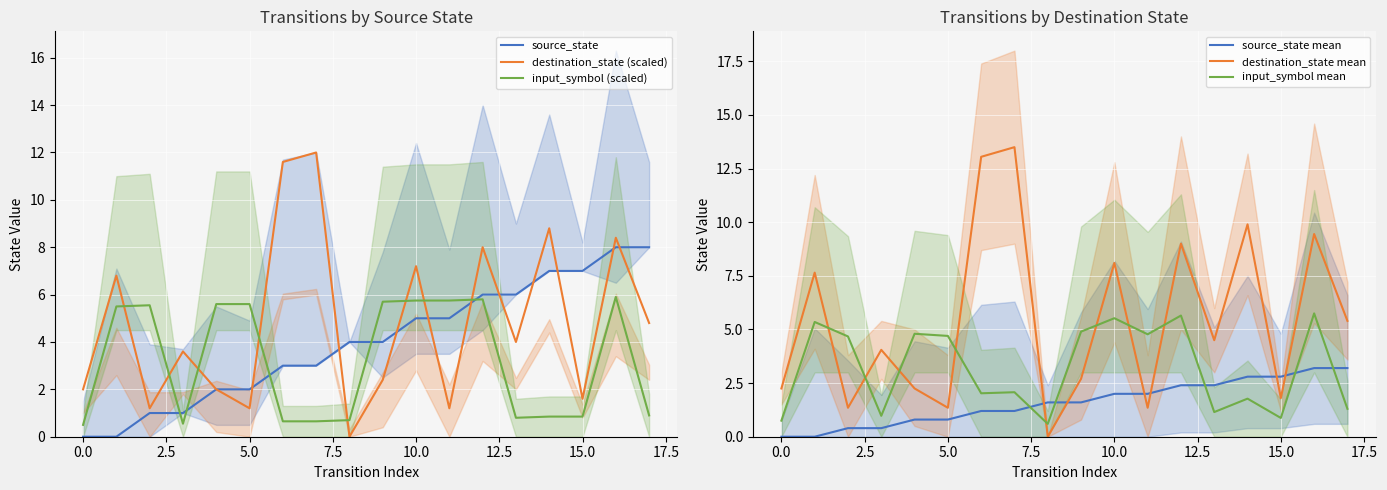

After their last crossing, which series has the higher values: input_symbol (scaled) or destination_state (scaled)?

destination_state (scaled)